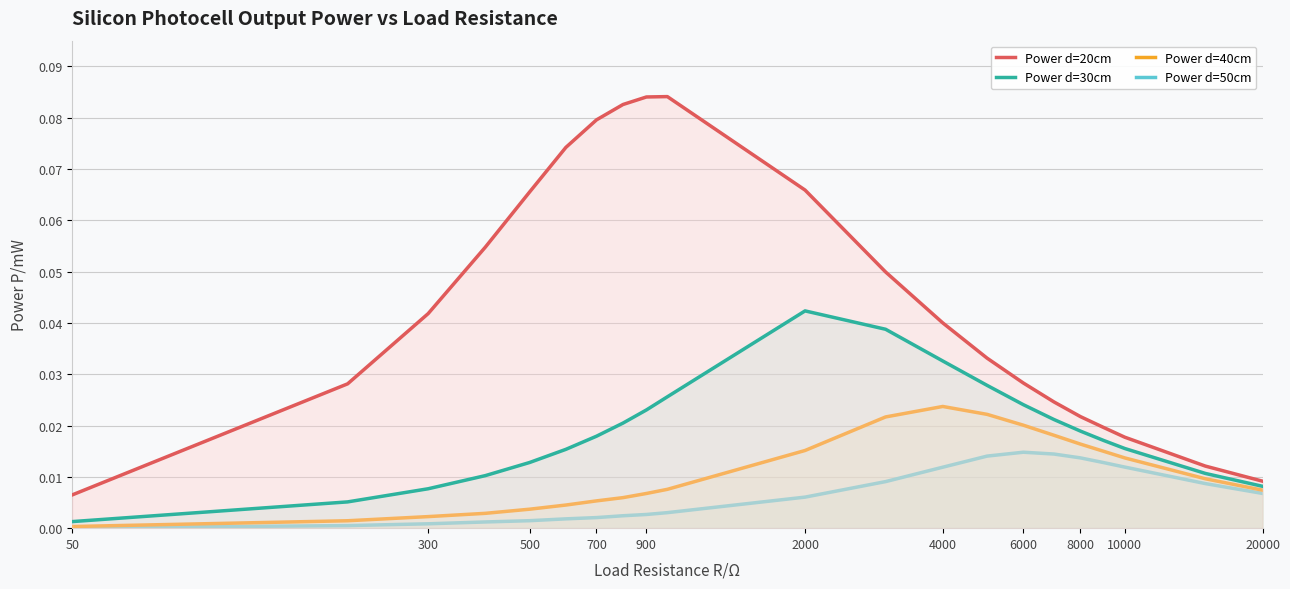

Rank the series by their maximum value, from lowest to highest.

Power d=50cm, Power d=40cm, Power d=30cm, Power d=20cm